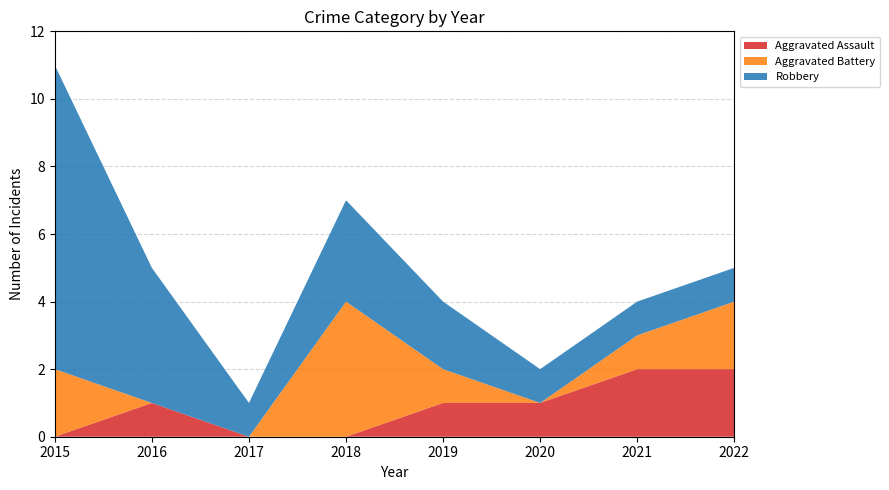

Reading left to right, what are all the values shown in this chart?

Aggravated Assault: 0	1	0	0	1	1	2	2
Aggravated Battery: 2	0	0	4	1	0	1	2
Robbery: 9	4	1	3	2	1	1	1